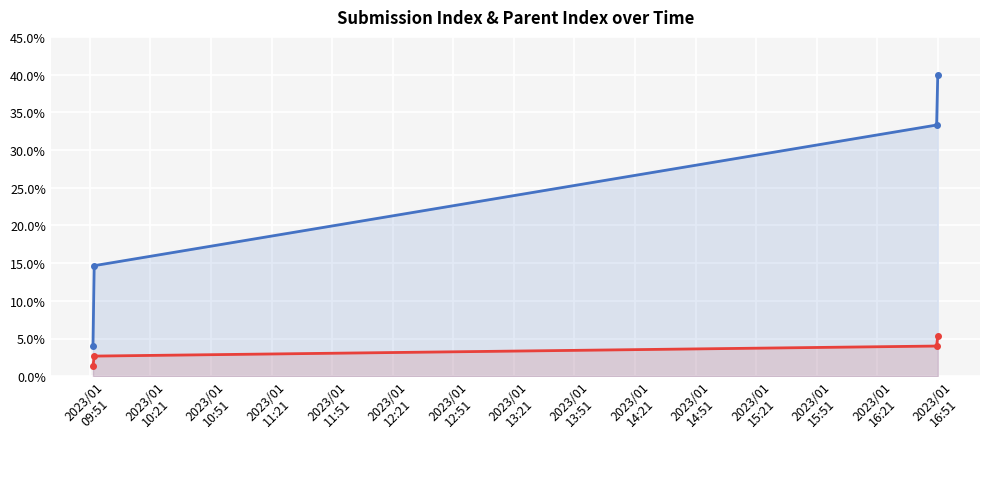

True or false: _parent_index and _index intersect in this chart.

False